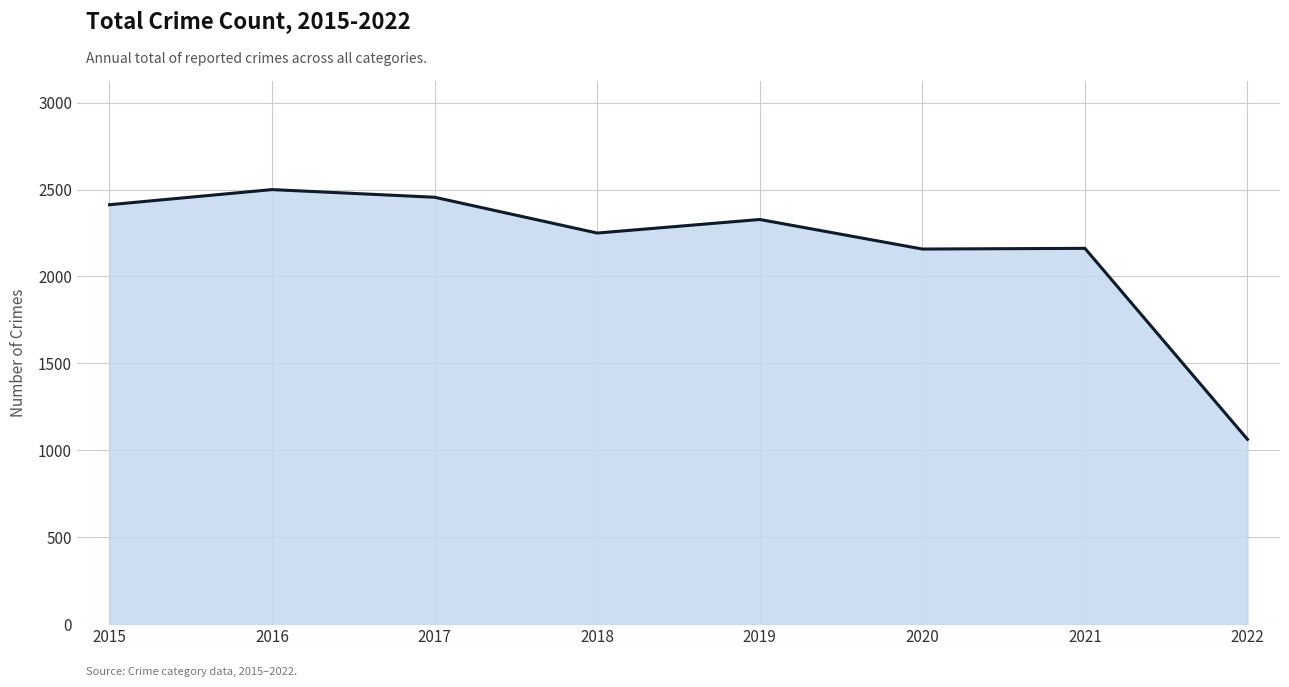

How many values are below 2328?

4